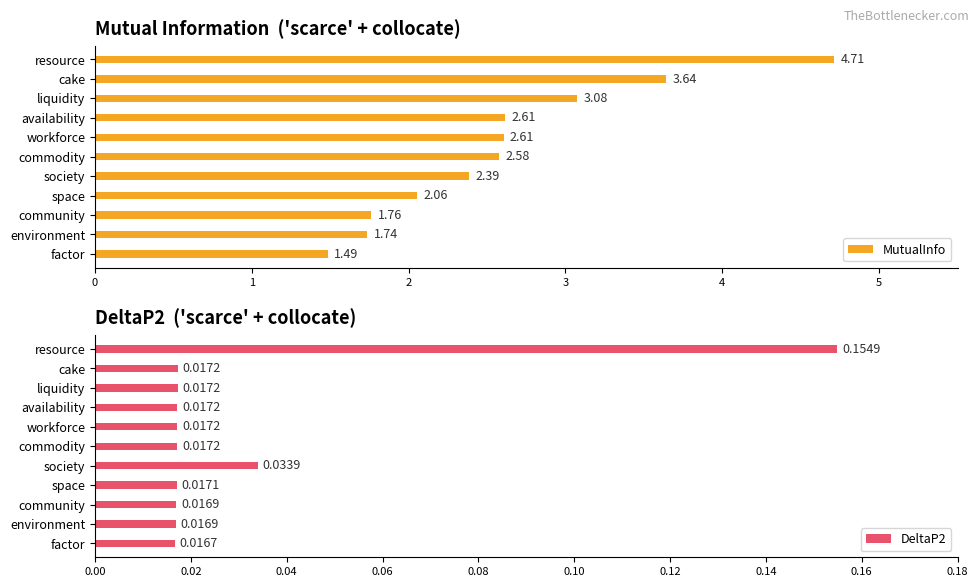

What is the sum of the MutualInfo values at factor and resource?

6.2